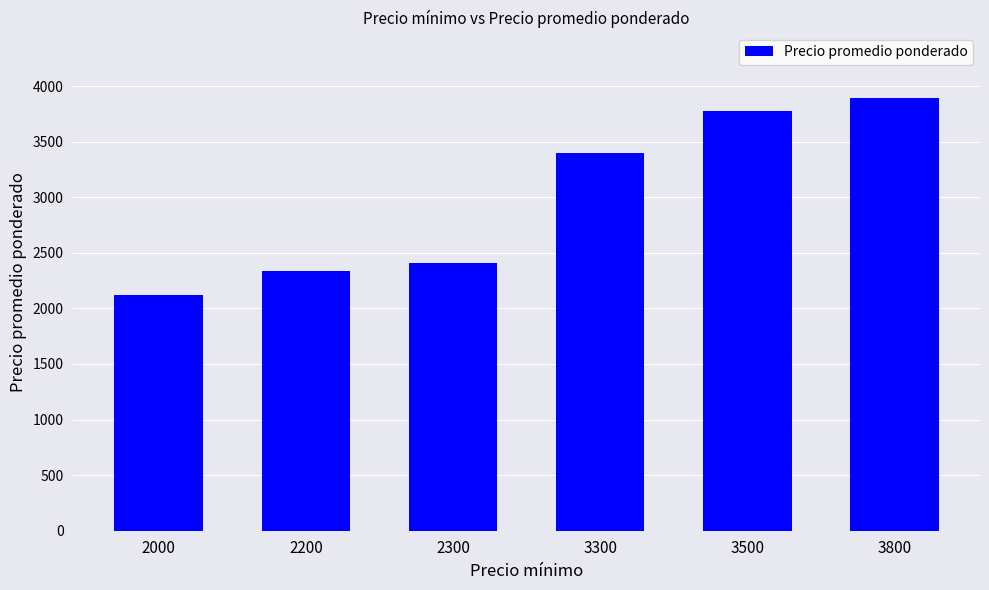

Rank the categories by value from highest to lowest.

3800, 3500, 3300, 2300, 2200, 2000